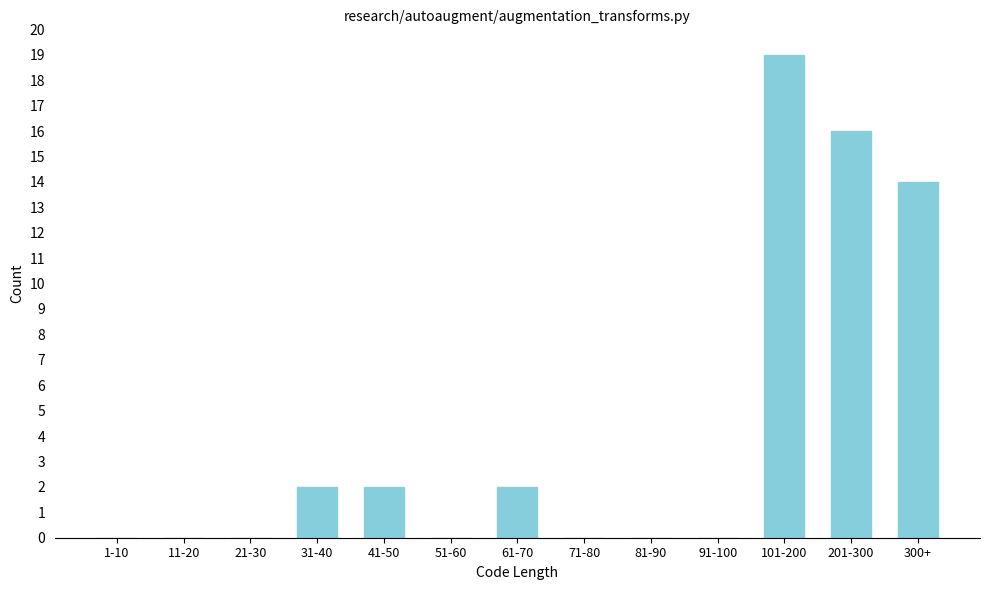

Reading left to right, what are all the values shown in this chart?

1-10=0	11-20=0	21-30=0	31-40=2	41-50=2	51-60=0	61-70=2	71-80=0	81-90=0	91-100=0	101-200=19	201-300=16	300+=14